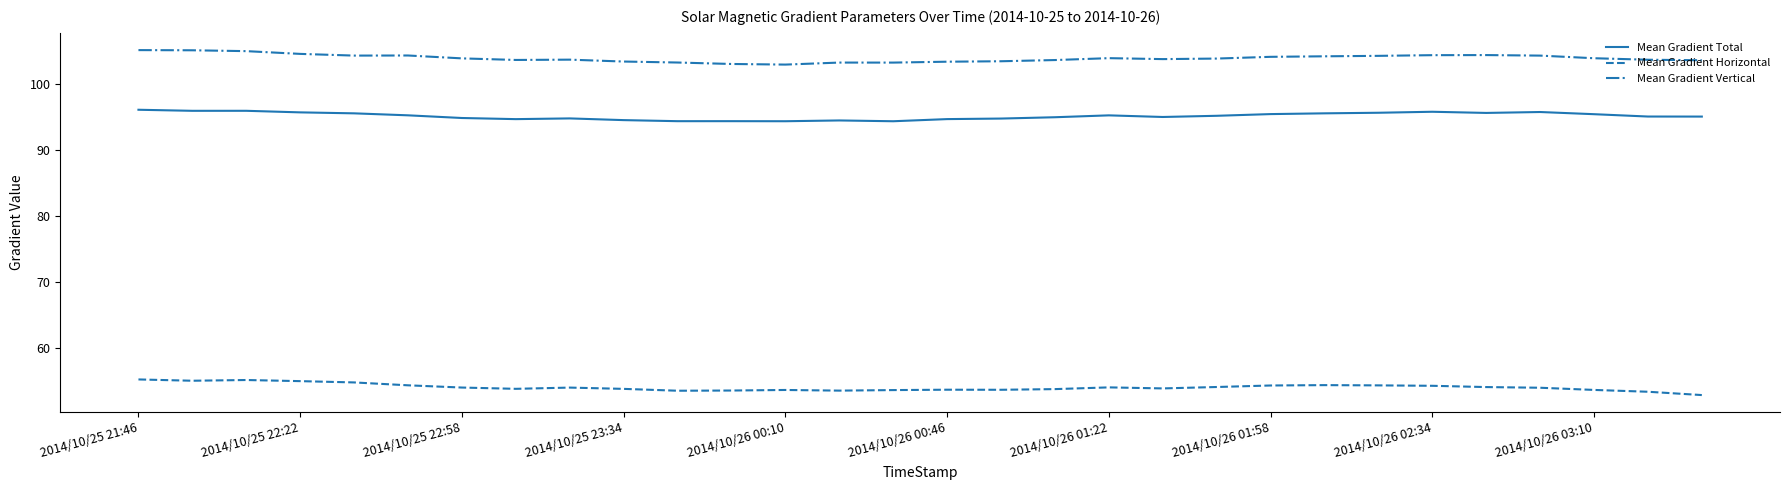

What is the maximum value for Mean Gradient Horizontal?

55.2